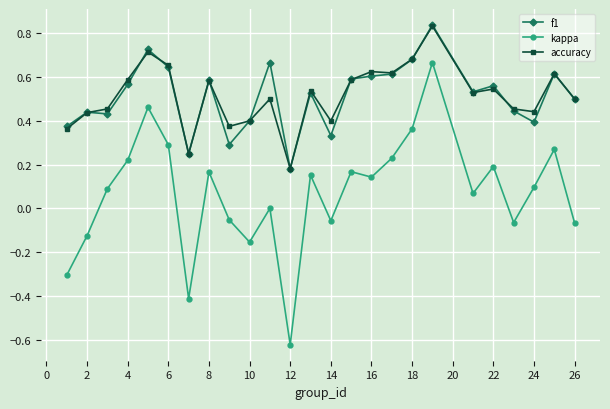

True or false: accuracy and kappa cross at least once.

False